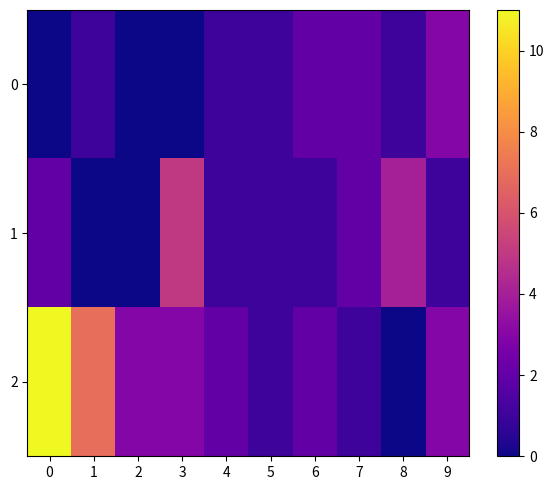

What is the total value across all series at 9?

7